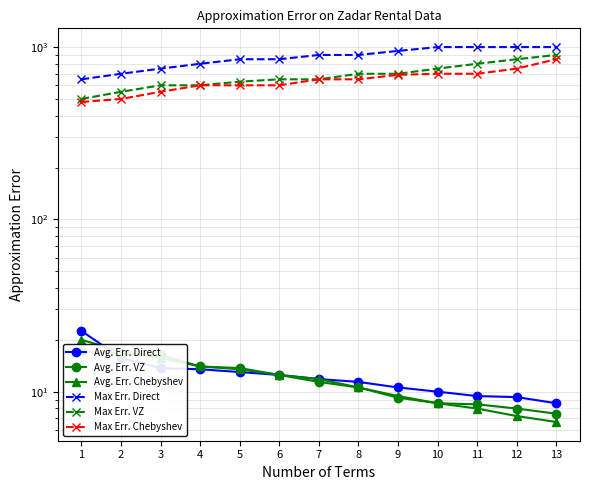

Reading left to right, transcribe all the data shown in this chart.

Avg. Err. Direct: 22.5	15.7	13.7	13.5	13.0	12.5	11.8	11.4	10.6	10.0	9.4	9.3	8.6
Avg. Err. VZ: 17.1	16.4	16.3	14.0	13.7	12.5	11.4	10.6	9.2	8.6	8.4	8.0	7.5
Avg. Err. Chebyshev: 20.0	17.1	15.7	14.0	13.5	12.5	11.8	10.6	9.4	8.6	8.0	7.2	6.7
Max Err. Direct: 650.0	700.0	750.0	800.0	850.0	850.0	900.0	900.0	950.0	1000.0	1000.0	1000.0	1000.0
Max Err. VZ: 500.0	550.0	600.0	600.0	630.0	650.0	650.0	700.0	700.0	750.0	800.0	850.0	900.0
Max Err. Chebyshev: 480.0	500.0	550.0	600.0	600.0	600.0	650.0	650.0	690.0	700.0	700.0	750.0	850.0